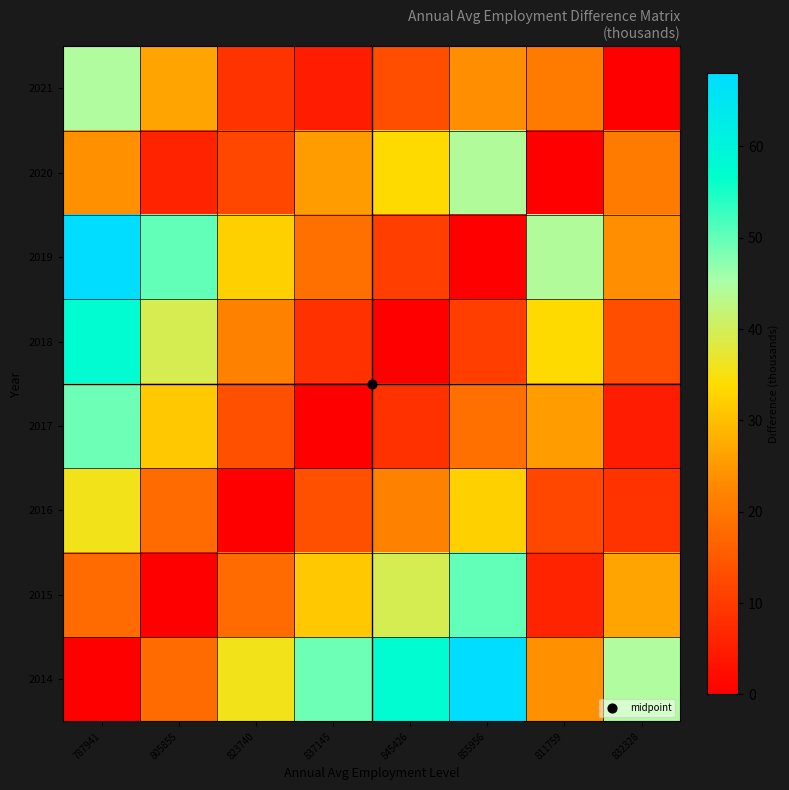

Reading left to right, extract all data points from this chart.

2014: 787941=0.0	805855=17.9	823740=35.8	837145=49.2	845426=57.5	855956=68.0	811759=23.8	832328=44.4
2015: 787941=17.9	805855=0.0	823740=17.9	837145=31.3	845426=39.6	855956=50.1	811759=5.9	832328=26.5
2016: 787941=35.8	805855=17.9	823740=0.0	837145=13.4	845426=21.7	855956=32.2	811759=12.0	832328=8.6
2017: 787941=49.2	805855=31.3	823740=13.4	837145=0.0	845426=8.3	855956=18.8	811759=25.4	832328=4.8
2018: 787941=57.5	805855=39.6	823740=21.7	837145=8.3	845426=0.0	855956=10.5	811759=33.7	832328=13.1
2019: 787941=68.0	805855=50.1	823740=32.2	837145=18.8	845426=10.5	855956=0.0	811759=44.2	832328=23.6
2020: 787941=23.8	805855=5.9	823740=12.0	837145=25.4	845426=33.7	855956=44.2	811759=0.0	832328=20.6
2021: 787941=44.4	805855=26.5	823740=8.6	837145=4.8	845426=13.1	855956=23.6	811759=20.6	832328=0.0